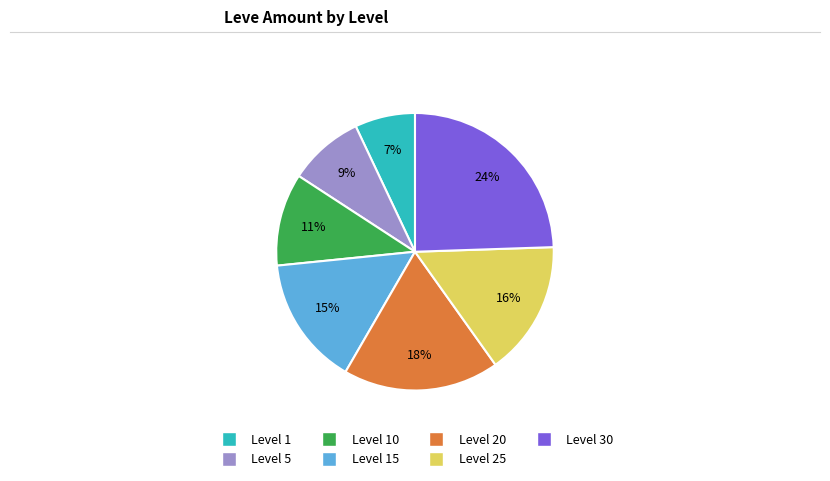

Is there a majority slice in this chart?

No